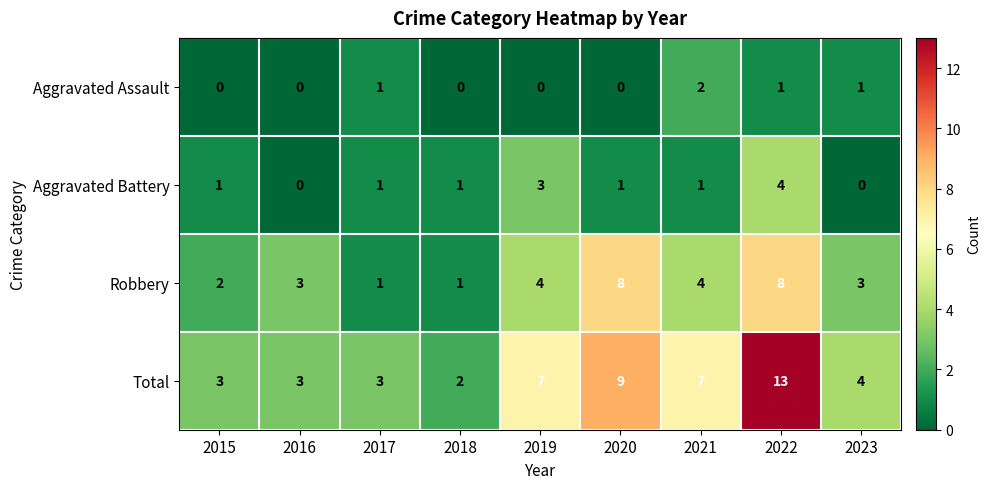

Which series has the widest spread of values?

Total